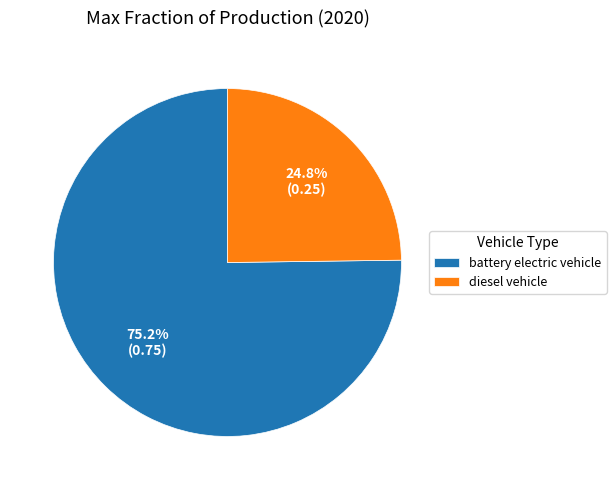

To the nearest percent, what is the difference between the battery electric vehicle and diesel vehicle slice percentages?

50%